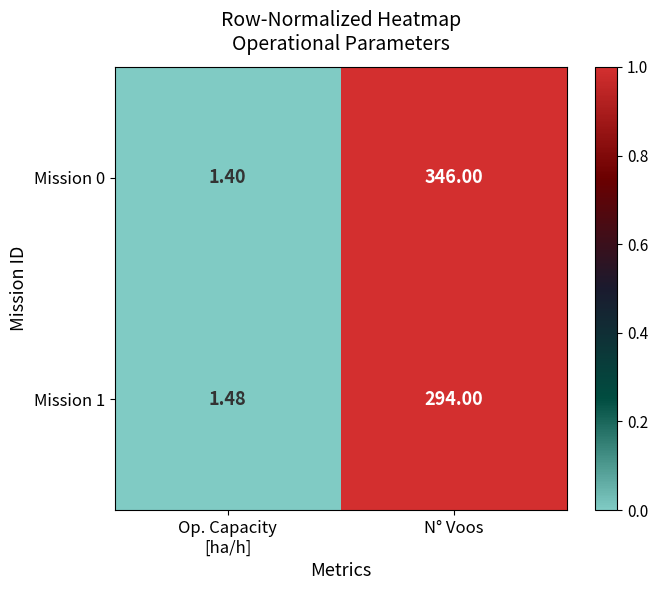

Rank the series at Op. Capacity
[ha/h] from lowest to highest value.

Mission 0, Mission 1